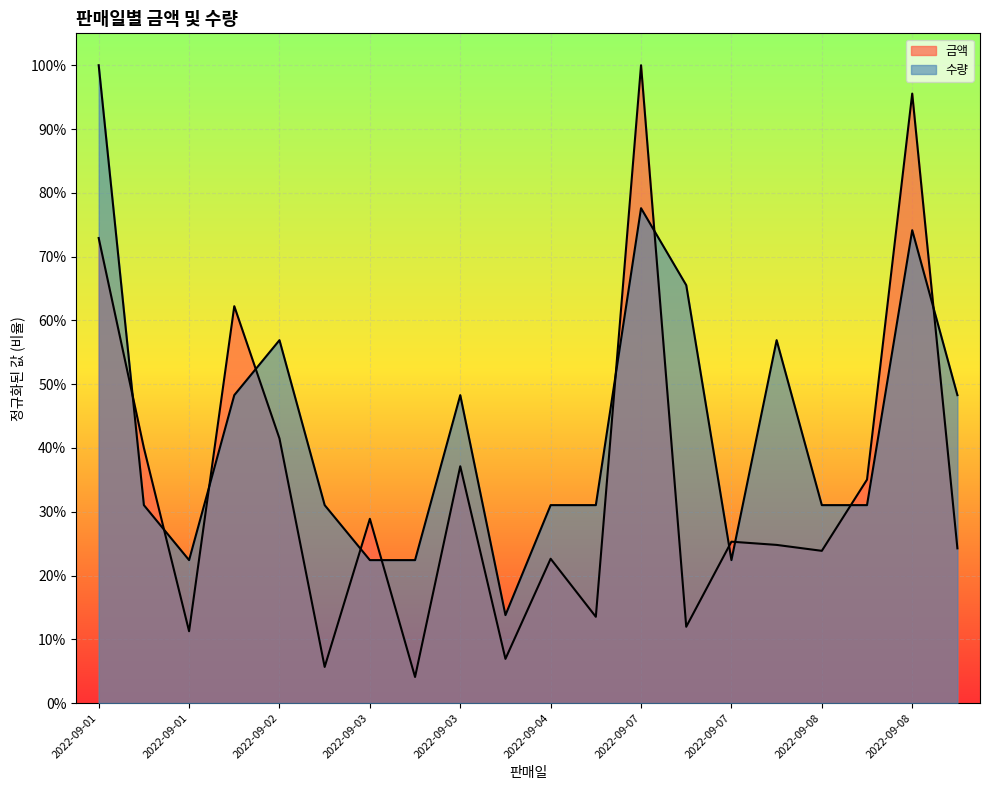

What is the average value of the 수량 series?

0.4